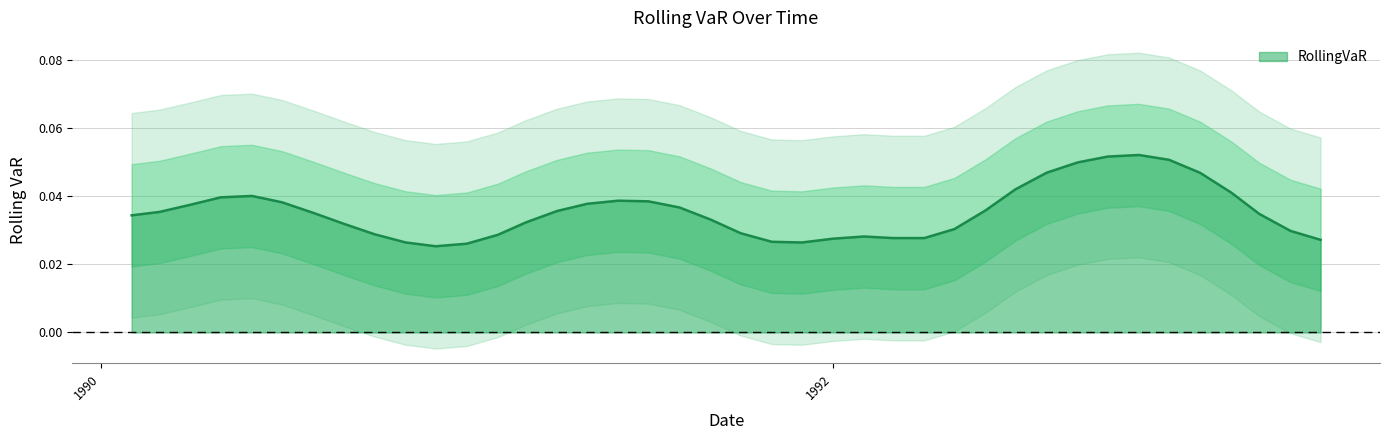

What is the difference between the maximum and minimum values?

0.1